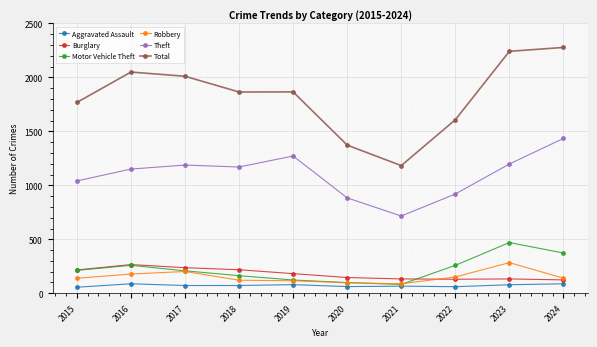

What is the sum of the Burglary values at 2022 and 2023?

263